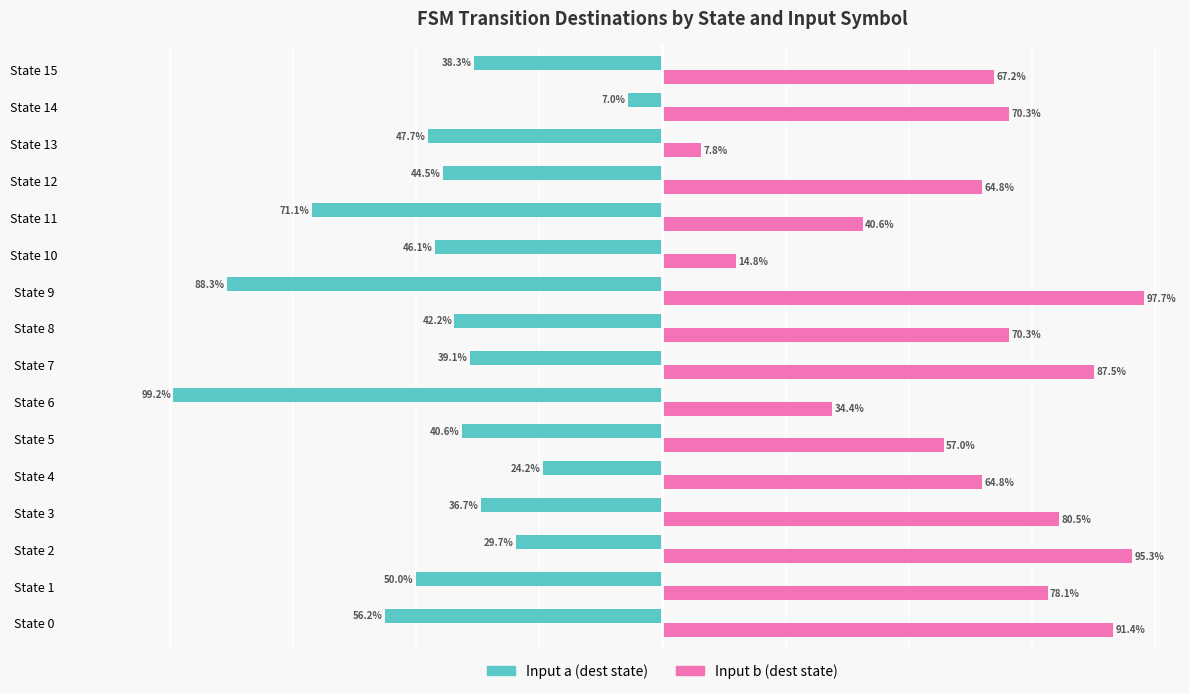

Which series has the largest total across all categories?

Input b (dest state)